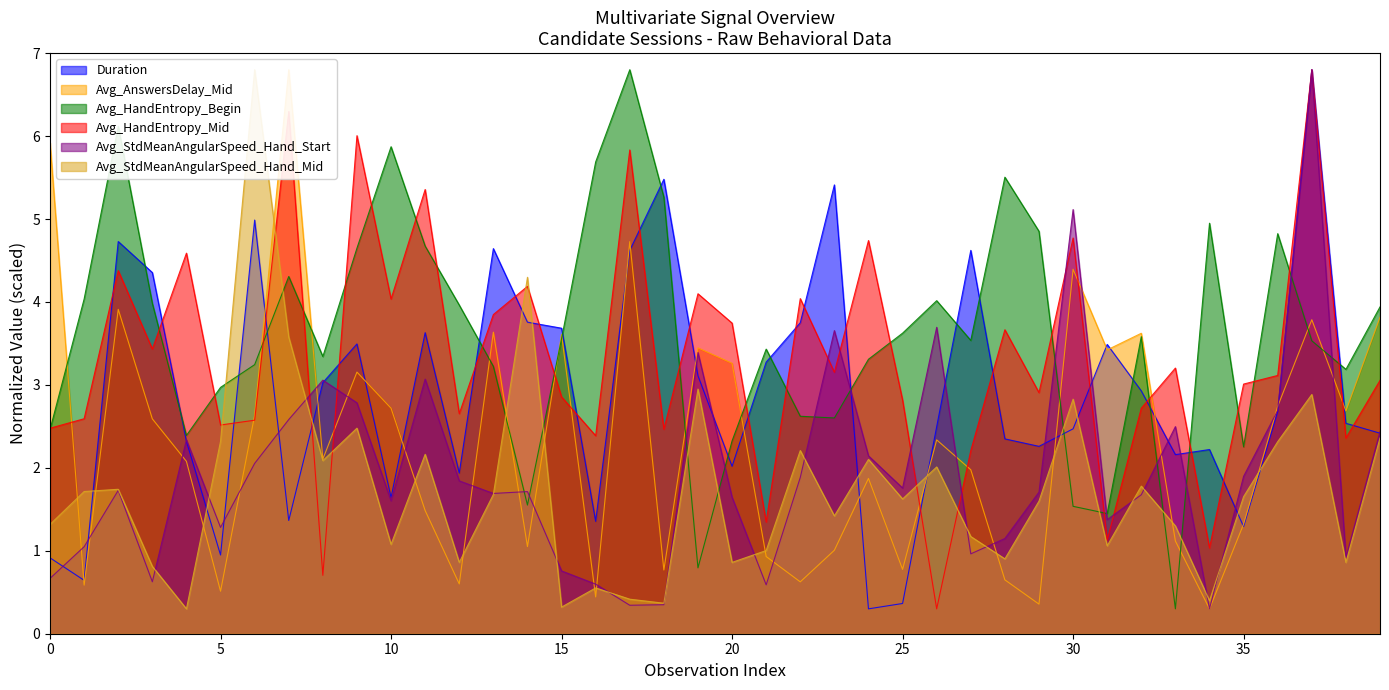

Reading right to left, transcribe all the data shown in this chart.

Duration: 39=2.4	38=2.5	37=6.8	36=2.7	35=1.3	34=2.2	33=2.2	32=2.9	31=3.5	30=2.5	29=2.3	28=2.3	27=4.6	26=2.5	25=0.4	24=0.3	23=5.4	22=3.7	21=3.3	20=2.0	19=3.1	18=5.5	17=4.6	16=1.4	15=3.7	14=3.8	13=4.6	12=1.9	11=3.6	10=1.6	9=3.5	8=3.0	7=1.4	6=5.0	5=0.9	4=2.3	3=4.4	2=4.7	1=0.6	0=0.9
Avg_AnswersDelay_Mid: 39=3.8	38=2.7	37=3.8	36=2.7	35=1.3	34=0.3	33=1.1	32=3.6	31=3.4	30=4.4	29=0.4	28=0.6	27=2.0	26=2.3	25=0.8	24=1.9	23=1.0	22=0.6	21=0.9	20=3.3	19=3.4	18=0.8	17=4.7	16=0.4	15=3.6	14=1.1	13=3.6	12=0.6	11=1.5	10=2.7	9=3.2	8=2.1	7=6.8	6=2.6	5=0.5	4=2.1	3=2.6	2=3.9	1=0.6	0=5.9
Avg_HandEntropy_Begin: 39=3.9	38=3.2	37=3.5	36=4.8	35=2.3	34=4.9	33=0.3	32=3.6	31=1.4	30=1.5	29=4.9	28=5.5	27=3.5	26=4.0	25=3.6	24=3.3	23=2.6	22=2.6	21=3.4	20=2.3	19=0.8	18=5.3	17=6.8	16=5.7	15=3.6	14=1.6	13=3.2	12=4.0	11=4.7	10=5.9	9=4.6	8=3.3	7=4.3	6=3.2	5=3.0	4=2.4	3=4.0	2=6.1	1=4.0	0=2.5
Avg_HandEntropy_Mid: 39=3.1	38=2.4	37=6.8	36=3.1	35=3.0	34=1.0	33=3.2	32=2.7	31=1.1	30=4.8	29=2.9	28=3.7	27=2.2	26=0.3	25=2.8	24=4.7	23=3.2	22=4.0	21=1.3	20=3.7	19=4.1	18=2.5	17=5.8	16=2.4	15=2.9	14=4.2	13=3.8	12=2.7	11=5.4	10=4.0	9=6.0	8=0.7	7=6.3	6=2.6	5=2.5	4=4.6	3=3.4	2=4.4	1=2.6	0=2.5
Avg_StdMeanAngularSpeed_Hand_Start: 39=2.4	38=0.9	37=6.8	36=2.7	35=1.9	34=0.3	33=2.5	32=1.7	31=1.4	30=5.1	29=1.7	28=1.1	27=1.0	26=3.7	25=1.8	24=2.1	23=3.7	22=1.9	21=0.6	20=1.6	19=3.4	18=0.4	17=0.3	16=0.6	15=0.8	14=1.7	13=1.7	12=1.8	11=3.1	10=1.6	9=2.8	8=3.1	7=2.6	6=2.1	5=1.3	4=2.3	3=0.6	2=1.7	1=1.0	0=0.7
Avg_StdMeanAngularSpeed_Hand_Mid: 39=2.4	38=0.9	37=2.9	36=2.3	35=1.7	34=0.4	33=1.3	32=1.8	31=1.1	30=2.8	29=1.6	28=0.9	27=1.2	26=2.0	25=1.6	24=2.1	23=1.4	22=2.2	21=1.0	20=0.9	19=2.9	18=0.4	17=0.4	16=0.6	15=0.3	14=4.3	13=1.7	12=0.9	11=2.2	10=1.1	9=2.5	8=2.1	7=3.6	6=6.8	5=2.3	4=0.3	3=0.8	2=1.7	1=1.7	0=1.3